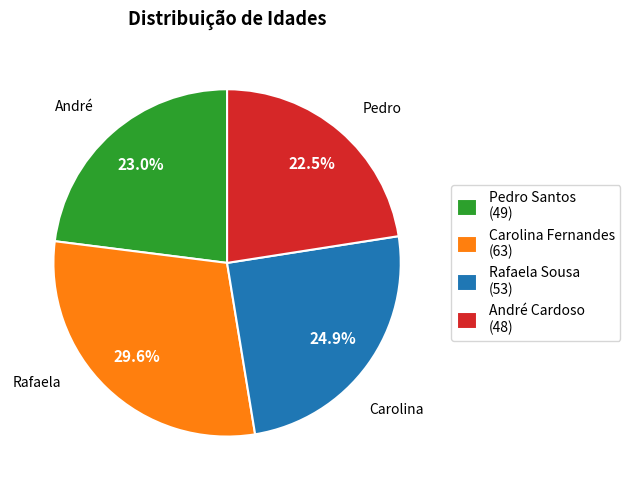

Is it true that Carolina Fernandes is 30% of the pie?

True